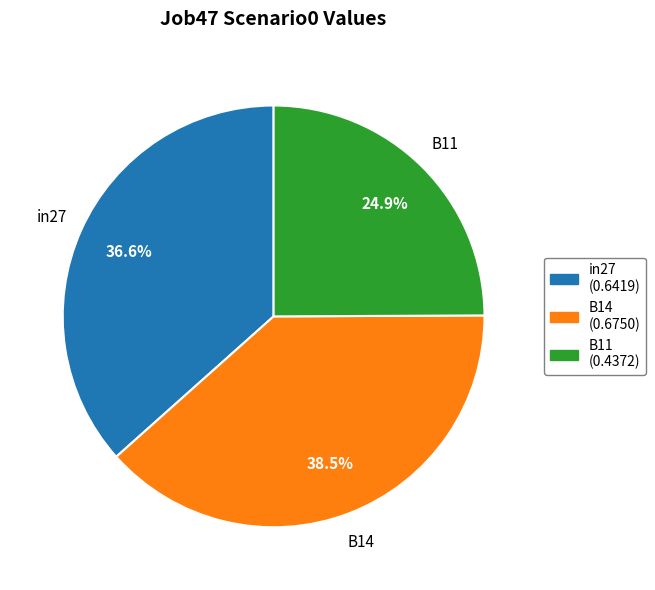

What portion of the pie excludes B14?

61.5%